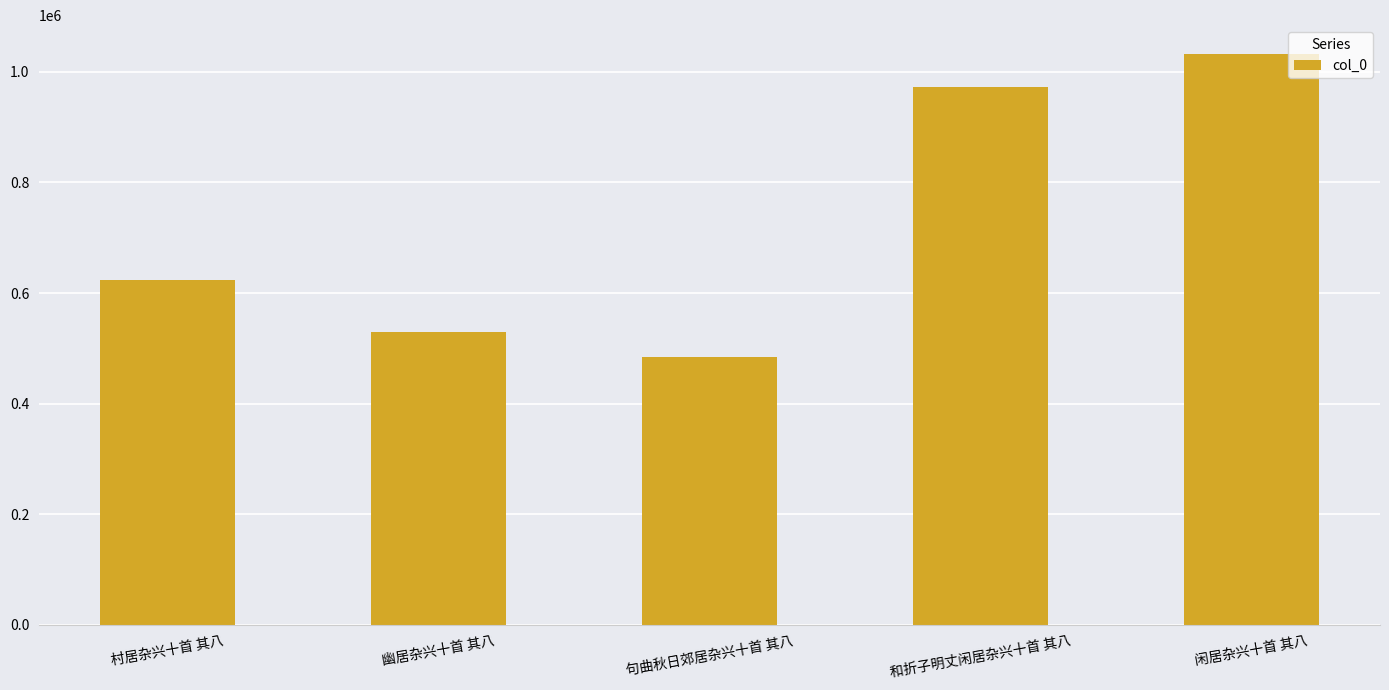

Which label corresponds to the smallest value in the chart?

句曲秋日郊居杂兴十首 其八